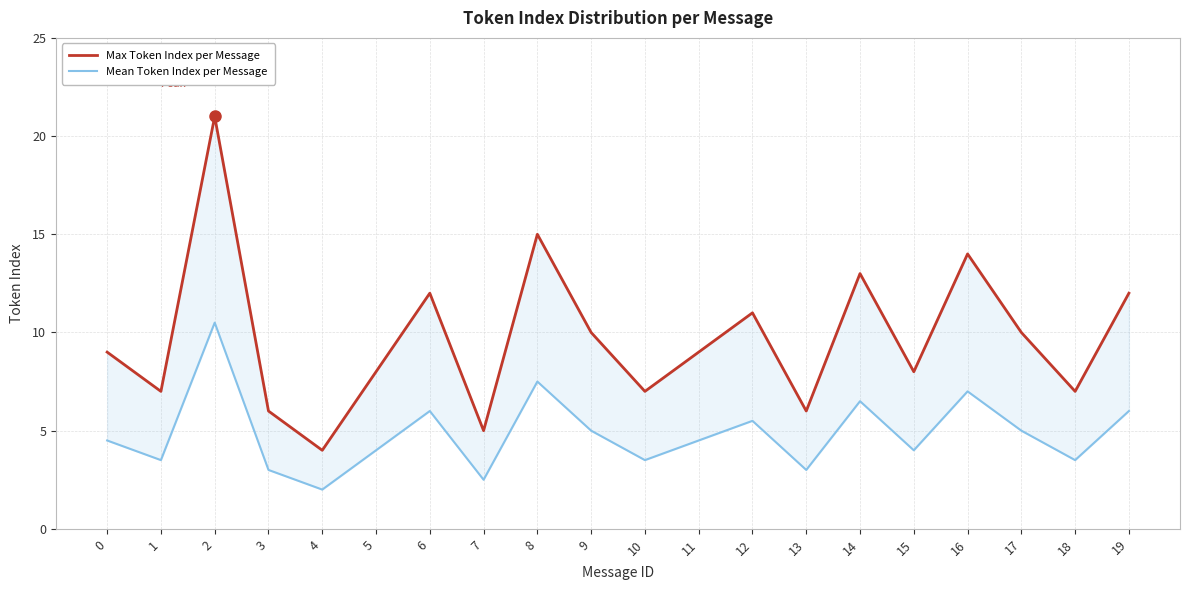

Reading left to right, transcribe all the data shown in this chart.

Max Token Index per Message: 9.0	7.0	21.0	6.0	4.0	8.0	12.0	5.0	15.0	10.0	7.0	9.0	11.0	6.0	13.0	8.0	14.0	10.0	7.0	12.0
Mean Token Index per Message: 4.5	3.5	10.5	3.0	2.0	4.0	6.0	2.5	7.5	5.0	3.5	4.5	5.5	3.0	6.5	4.0	7.0	5.0	3.5	6.0